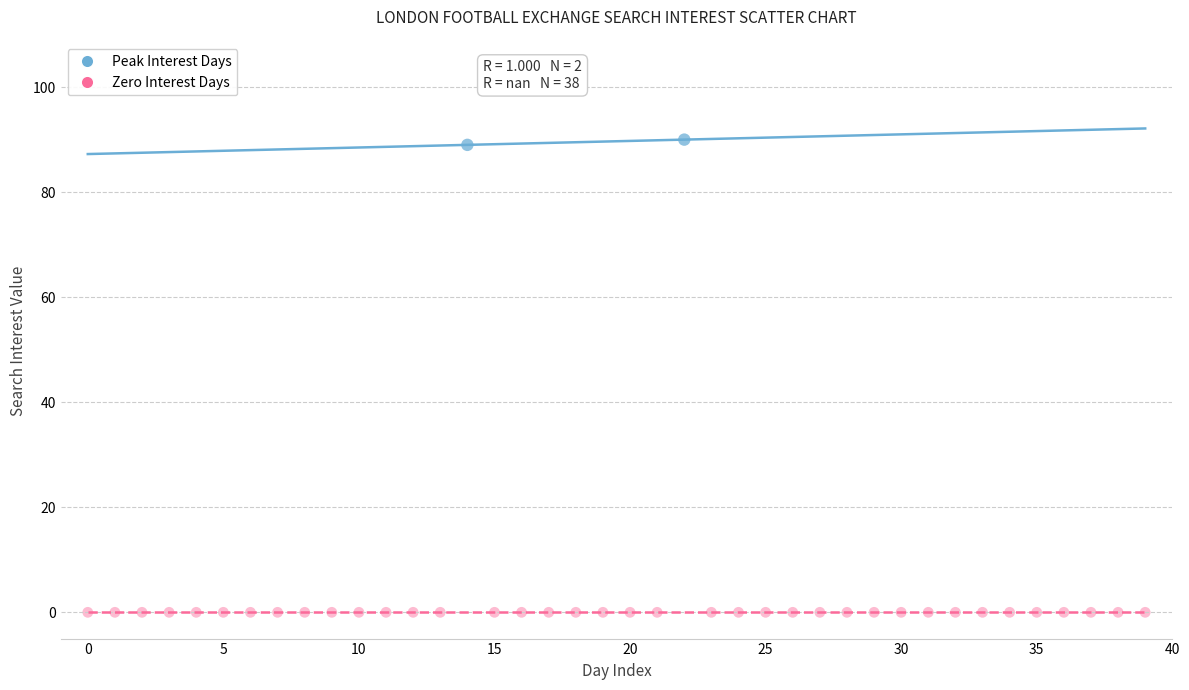

Which series reaches the minimum Y coordinate?

Zero Interest Days